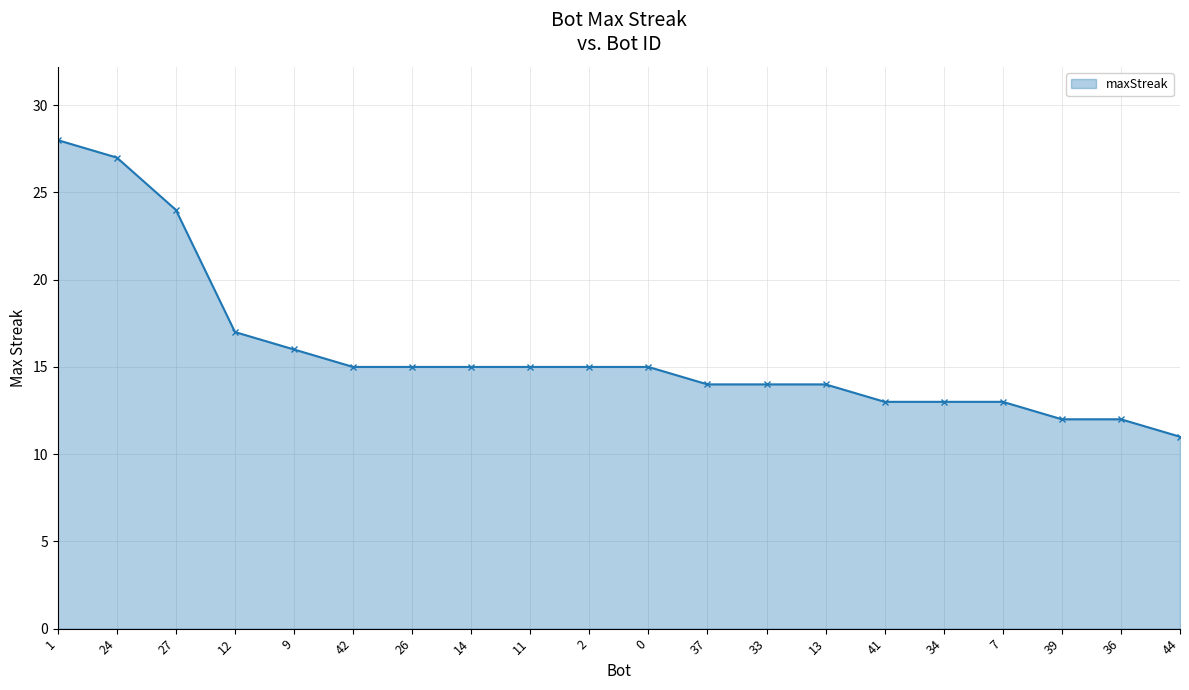

What is the difference between the maximum and minimum values?

17